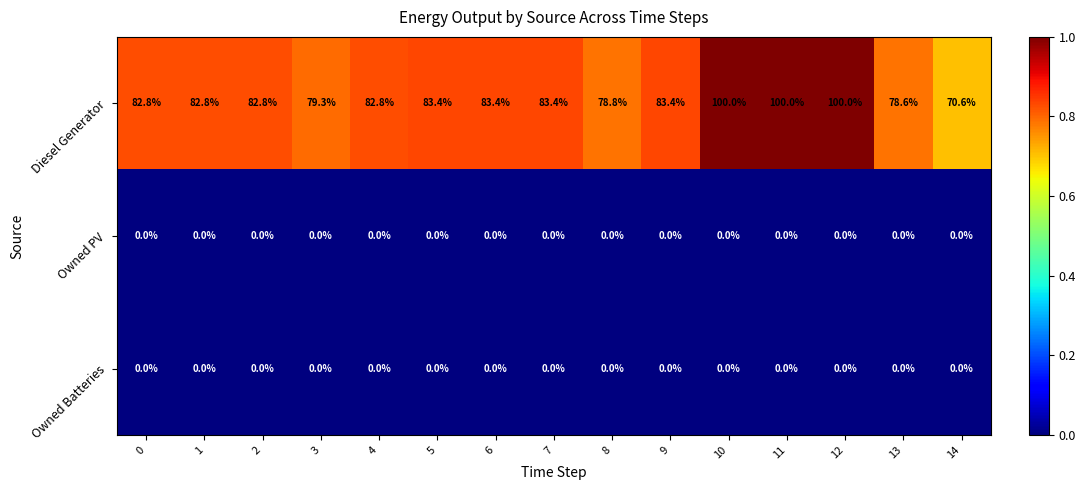

What value does the Diesel Generator series have at 2?

82.8